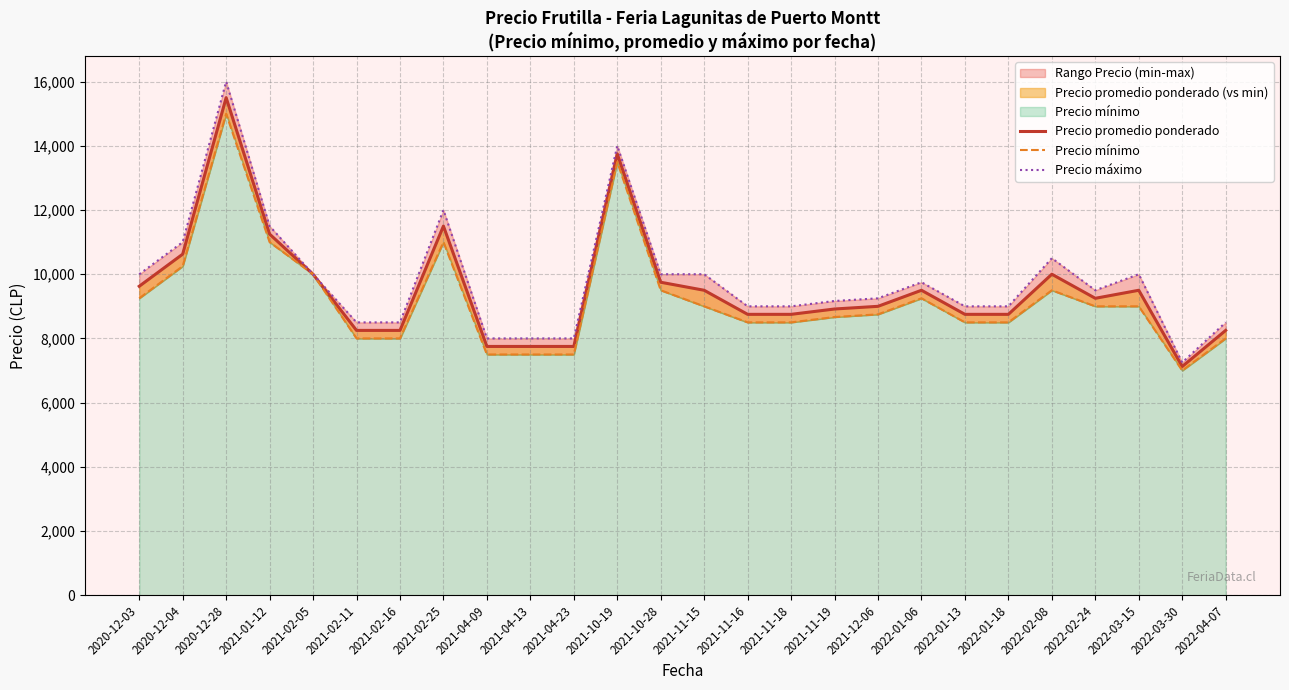

True or false: Precio promedio ponderado has a value of 9250.0 at 2022-02-24.

True